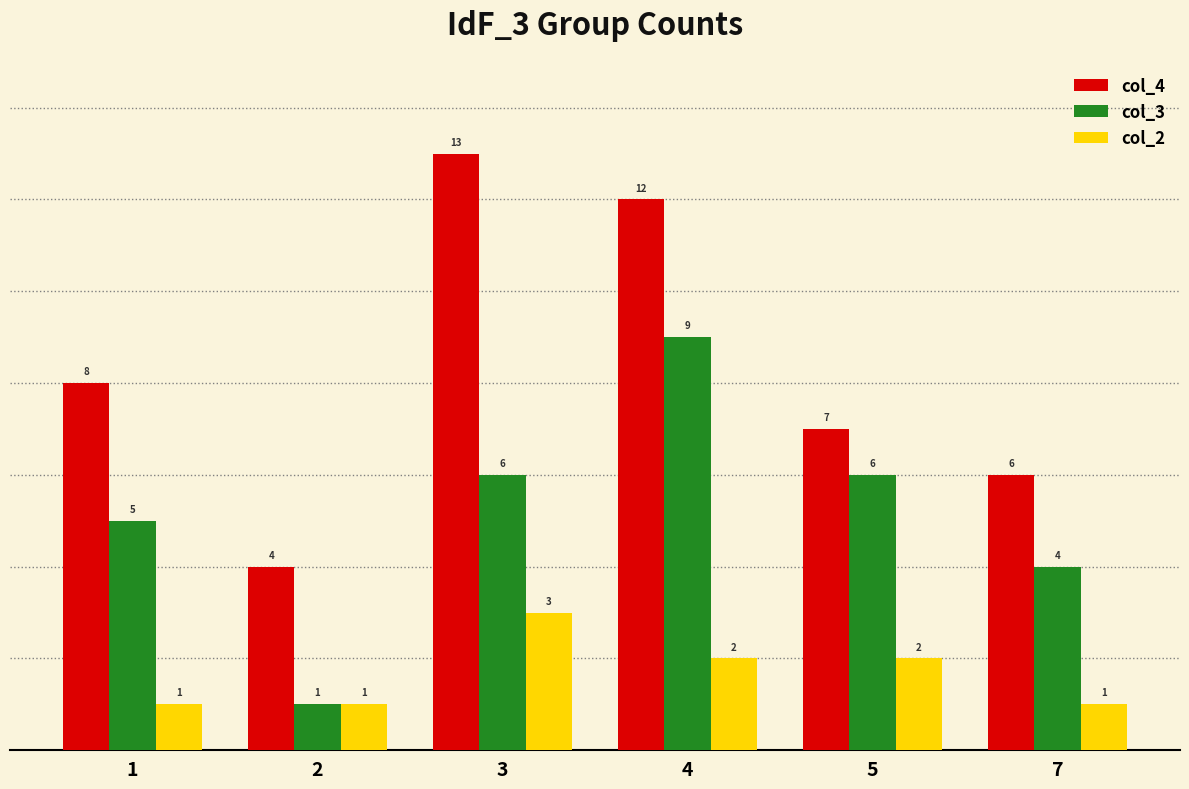

How many values in the col_3 series are below 6?

3